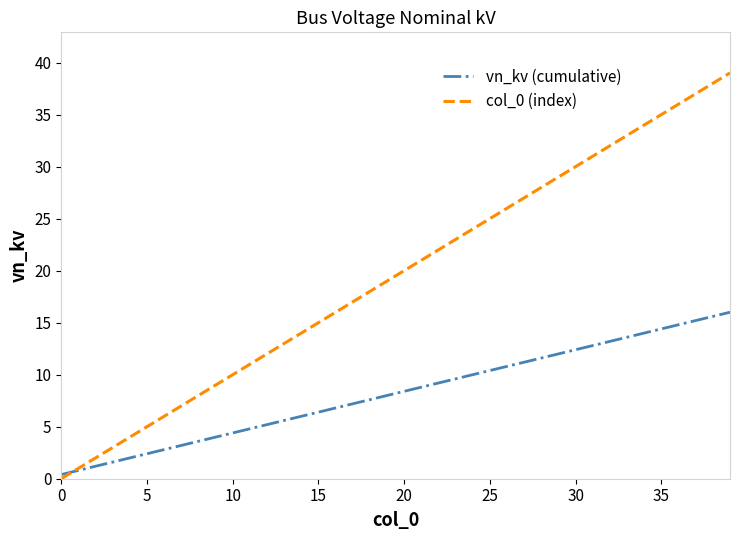

Which series has the largest total across all categories?

col_0 (index)